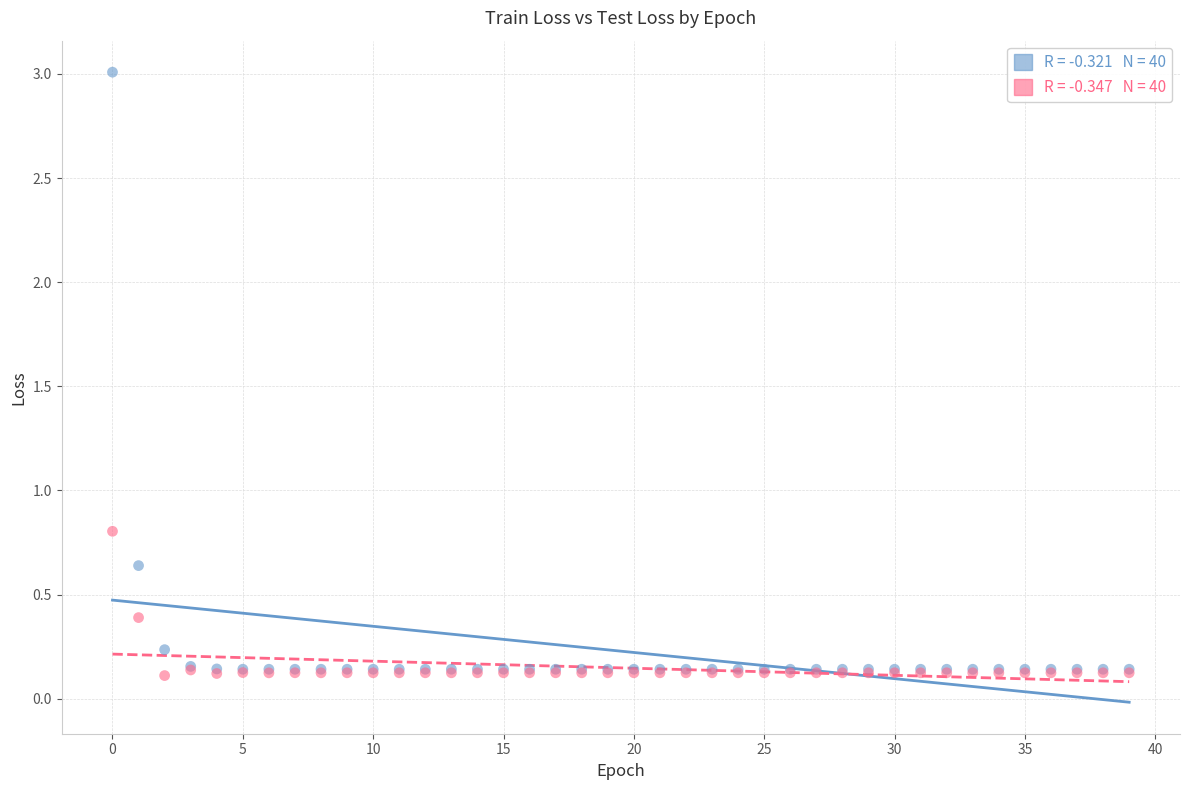

Across all series, what Y value is closest to 1?

0.8